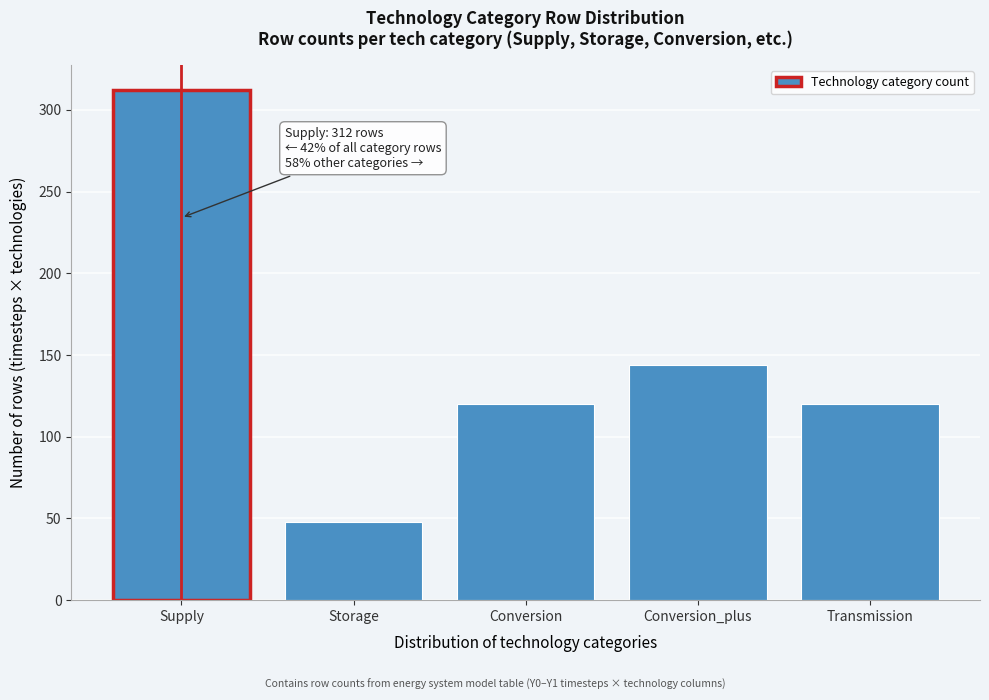

Reading left to right, list all the values displayed in this chart.

Supply=312	Storage=48	Conversion=120	Conversion_plus=144	Transmission=120